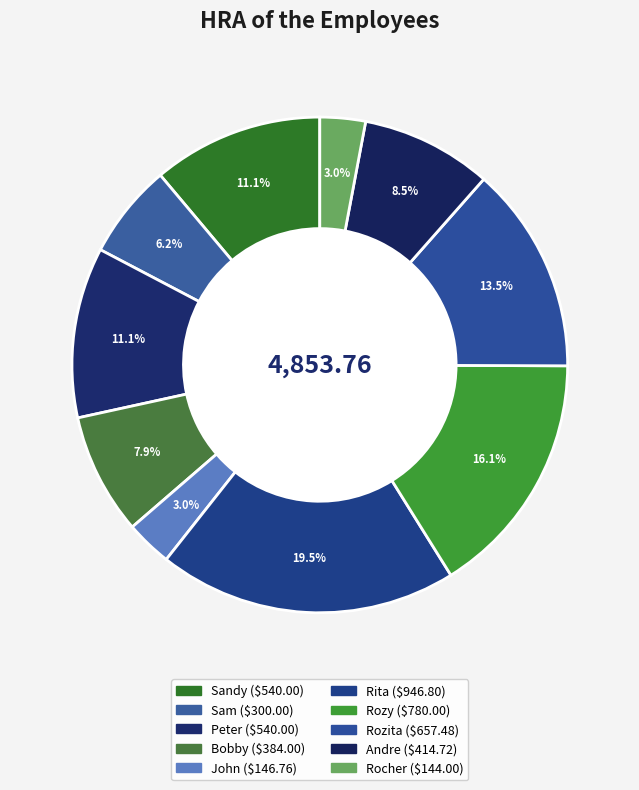

How many slices are in this pie chart?

10